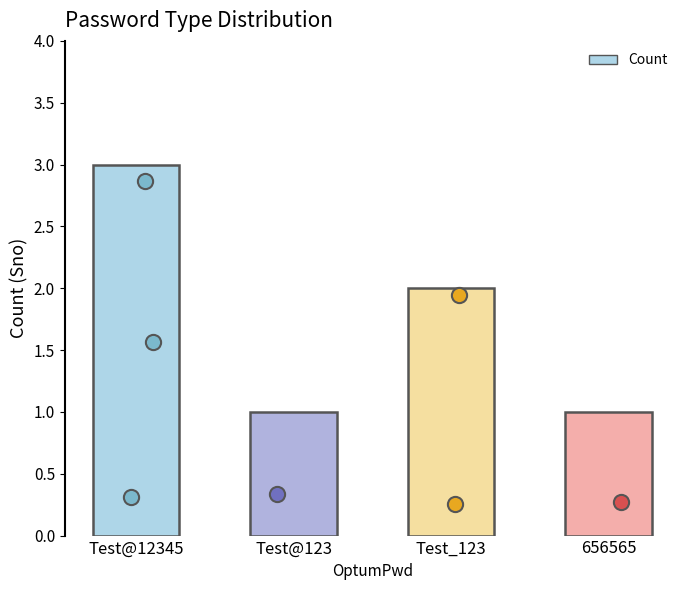

What is the change in value from Test@12345 to Test_123?

-1